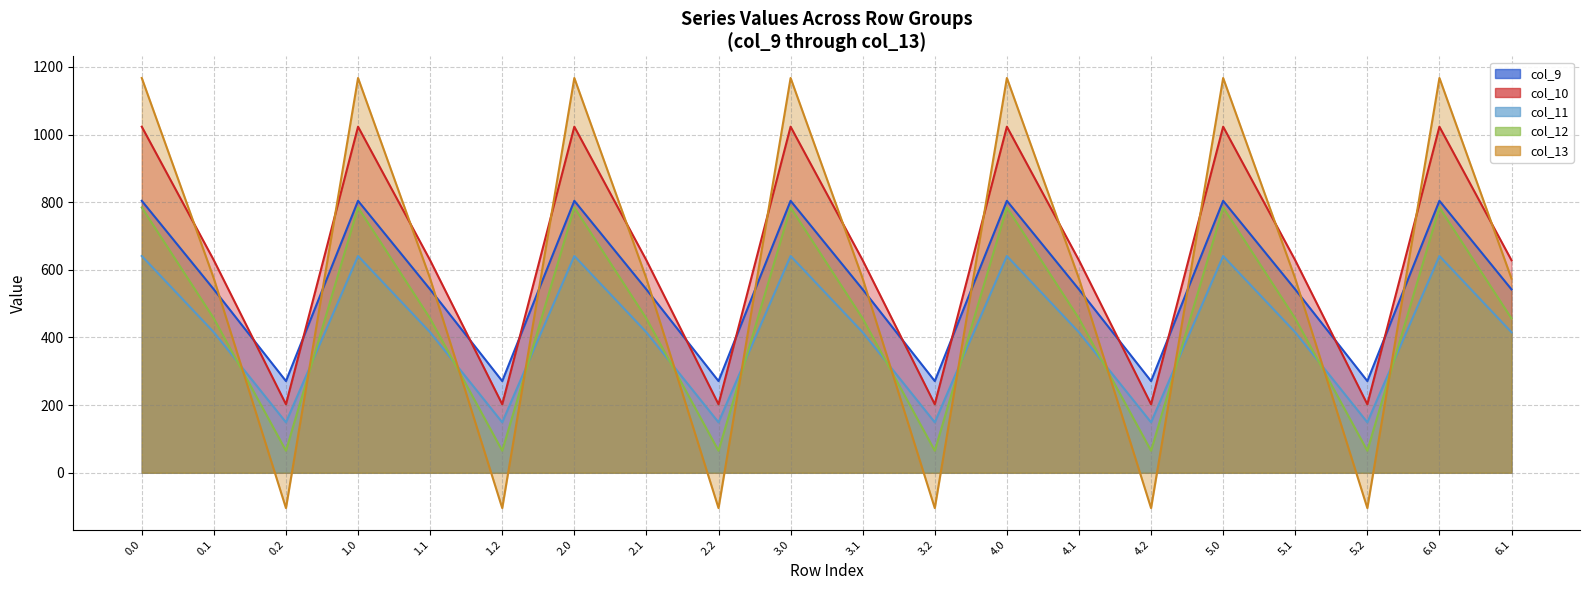

Which category has the lowest value across all series?

0.2